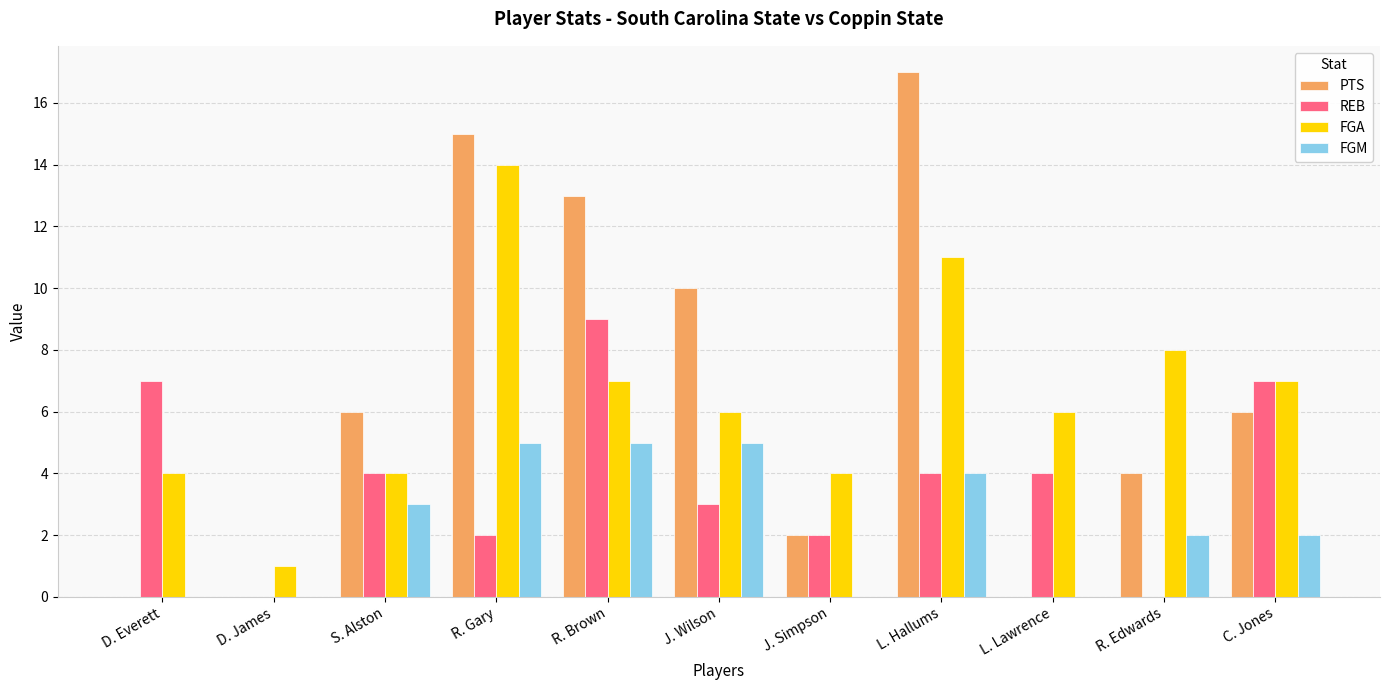

At which label does FGA reach its peak?

R. Gary